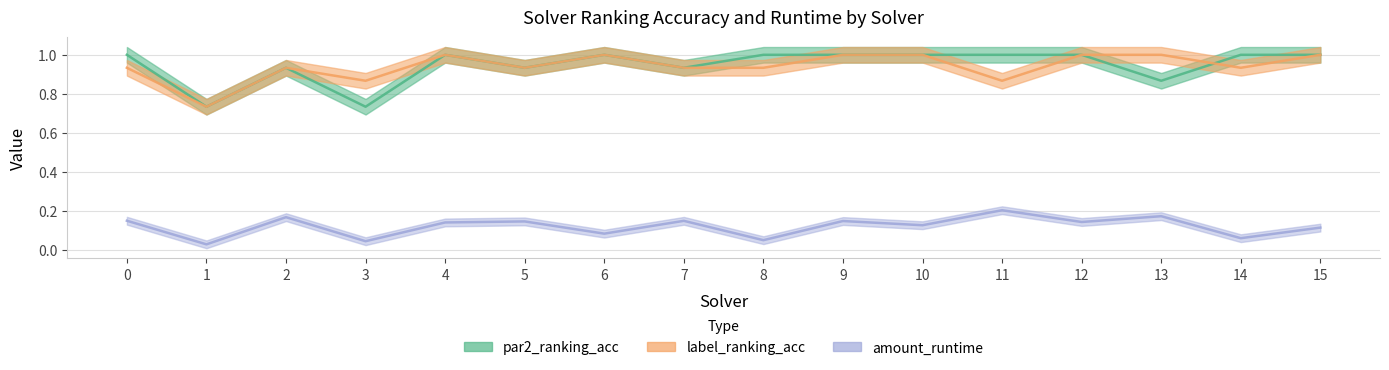

How many interior local peaks does the label_ranking_acc series have?

3